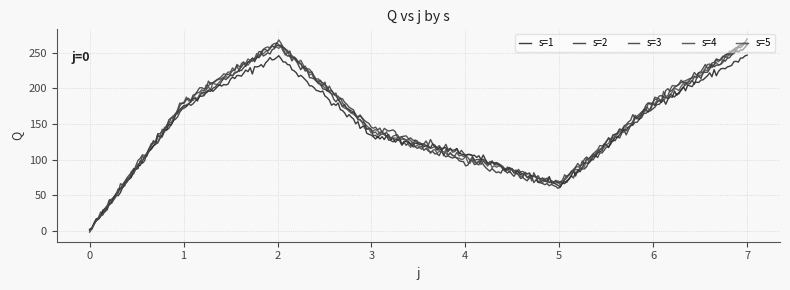

How many categories are shown in the chart?

300